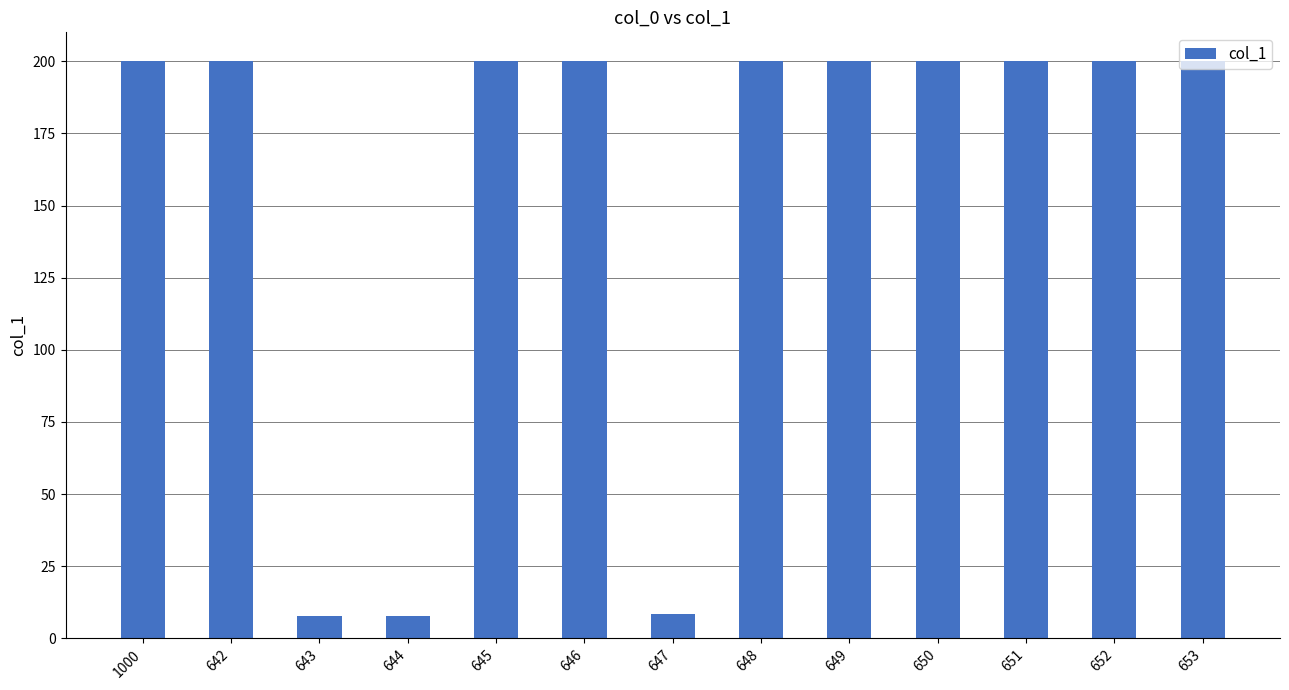

What position from the left is 1000?

1